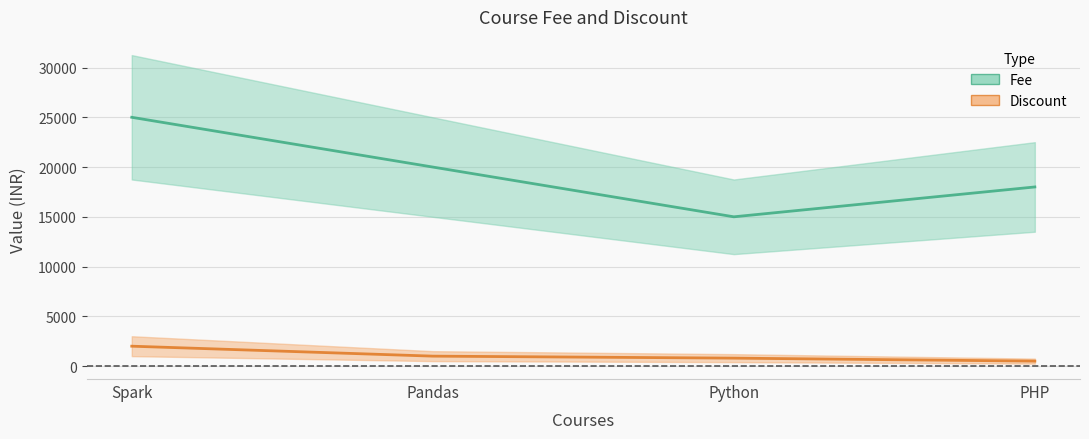

At which label is Discount closest to 1250?

Pandas